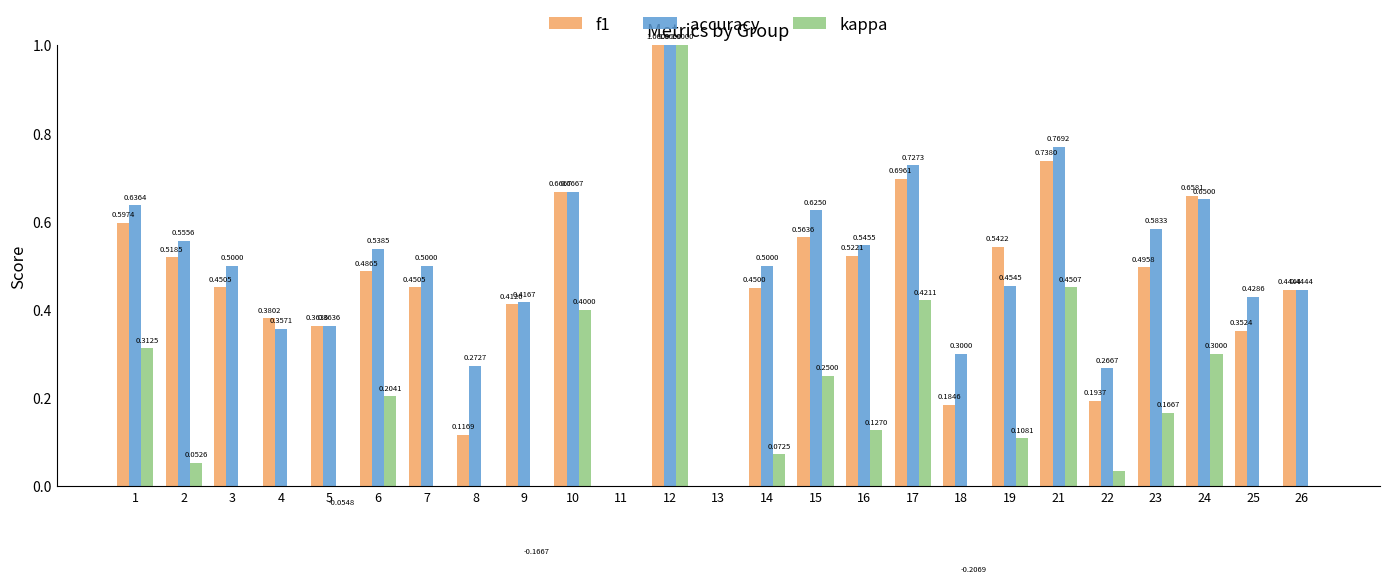

What is the maximum value for f1?

1.0